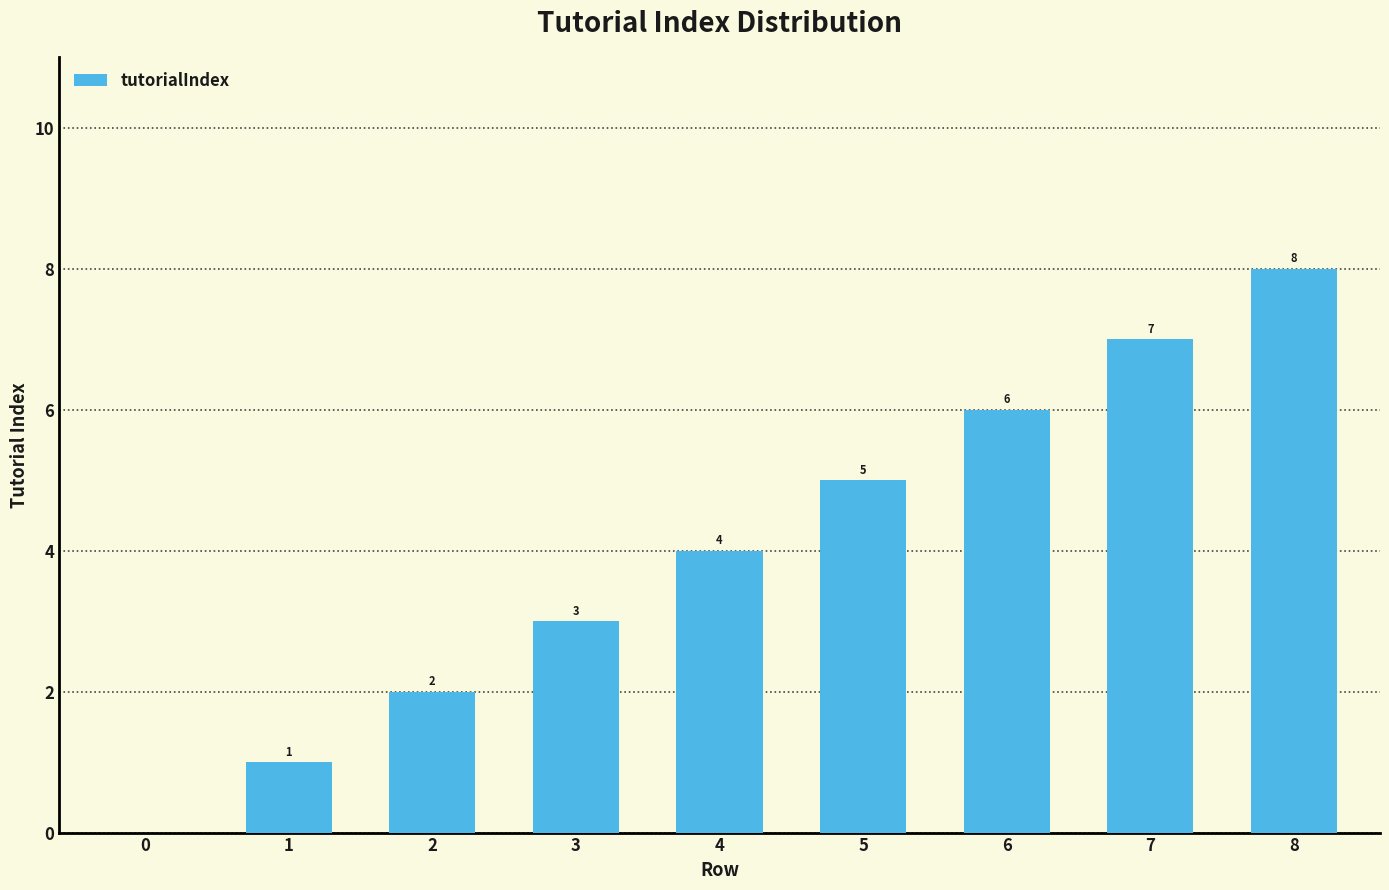

Where is the data nearest to the value 4?

4